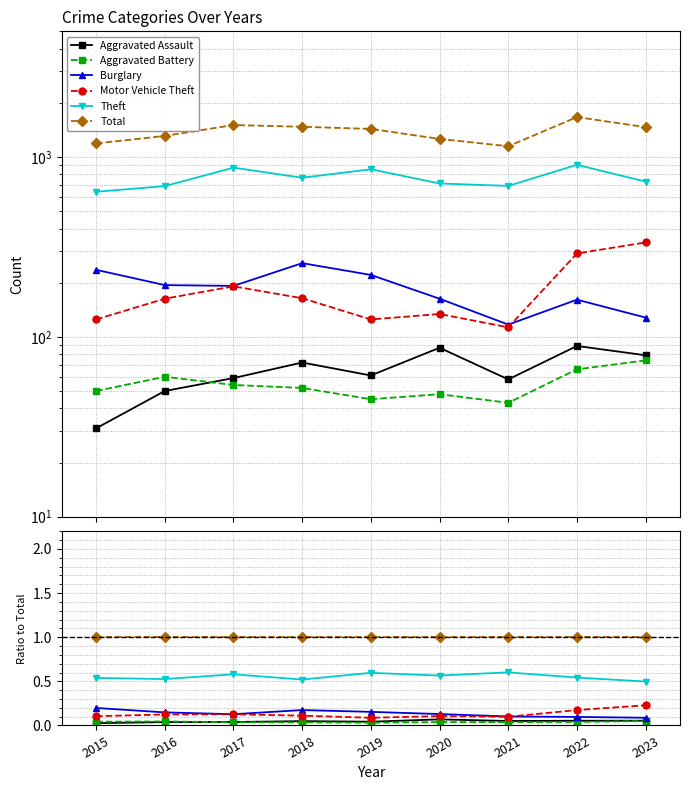

What is the spread (max minus min) of values at 2022?

1.0